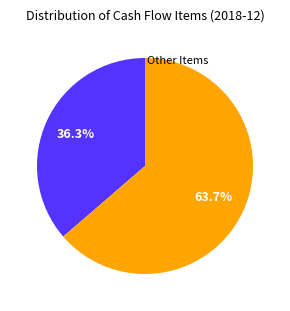

Does any single category account for the majority?

Yes